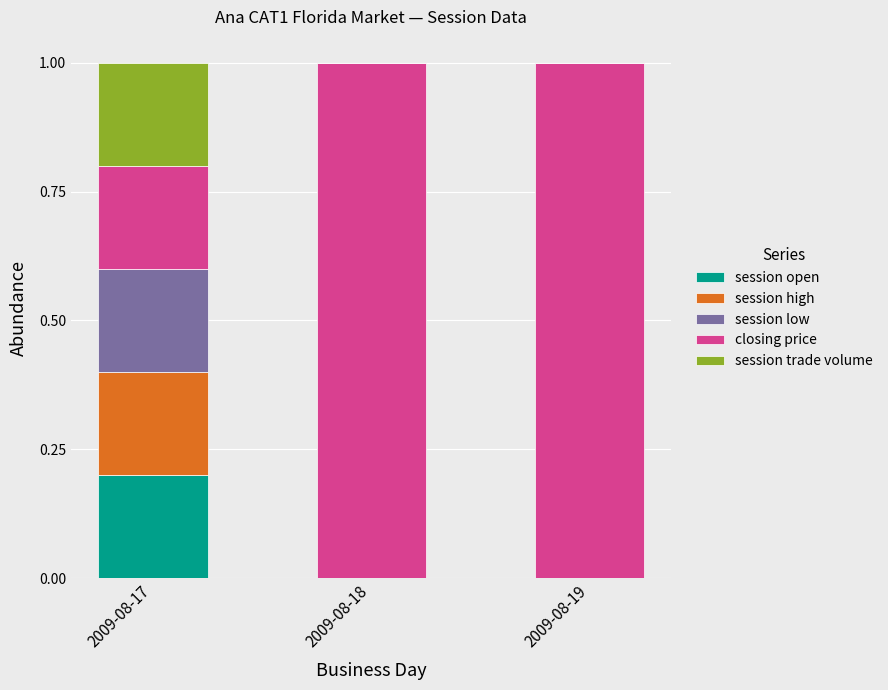

Which category has the highest value in the session open series?

2009-08-17